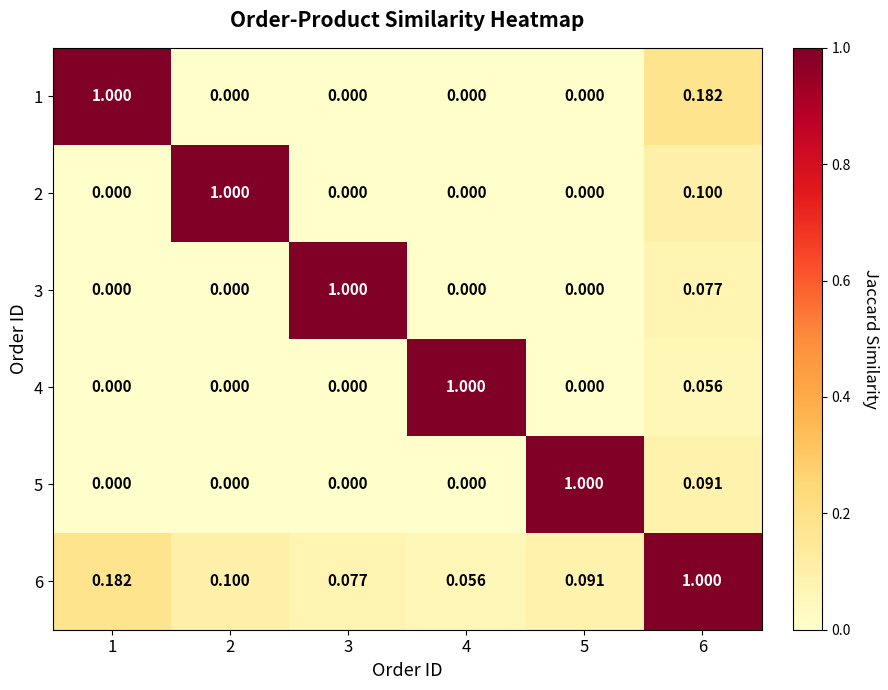

Is the value of 3 at 3 greater than the value of 5 at 6?

Yes